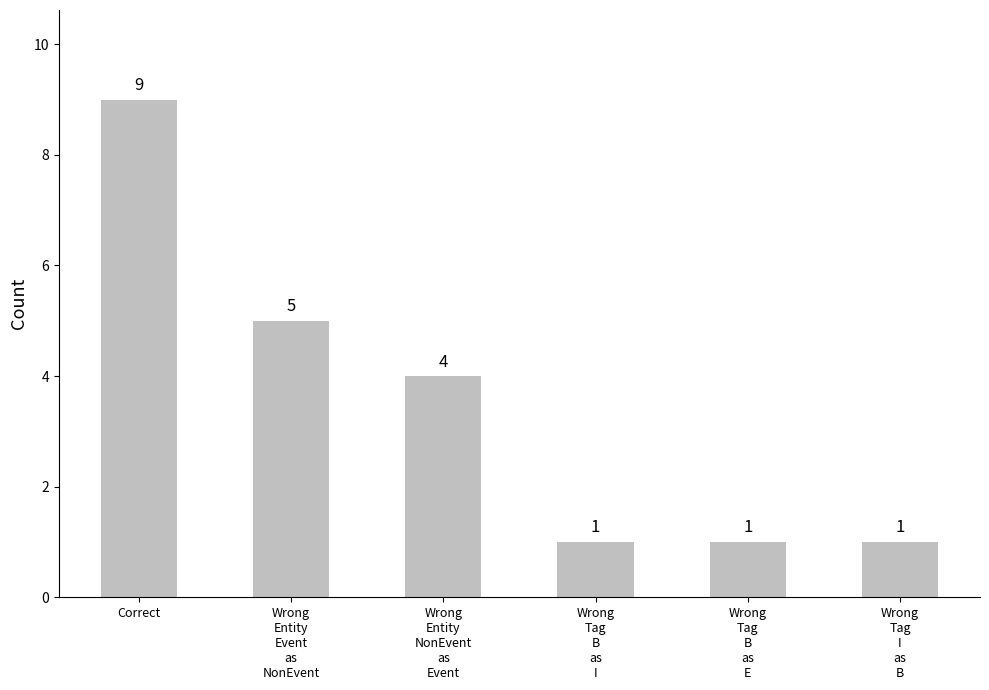

What is the label of the 5th bar from the right?

Wrong
Entity
Event
as
NonEvent